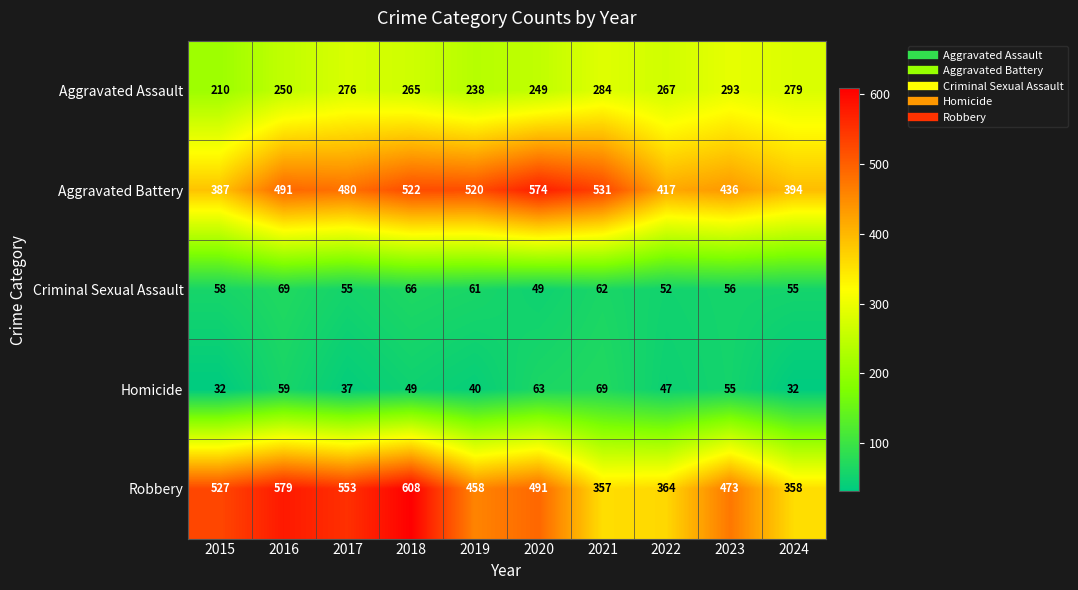

At which label is Aggravated Battery closest to 480?

2017